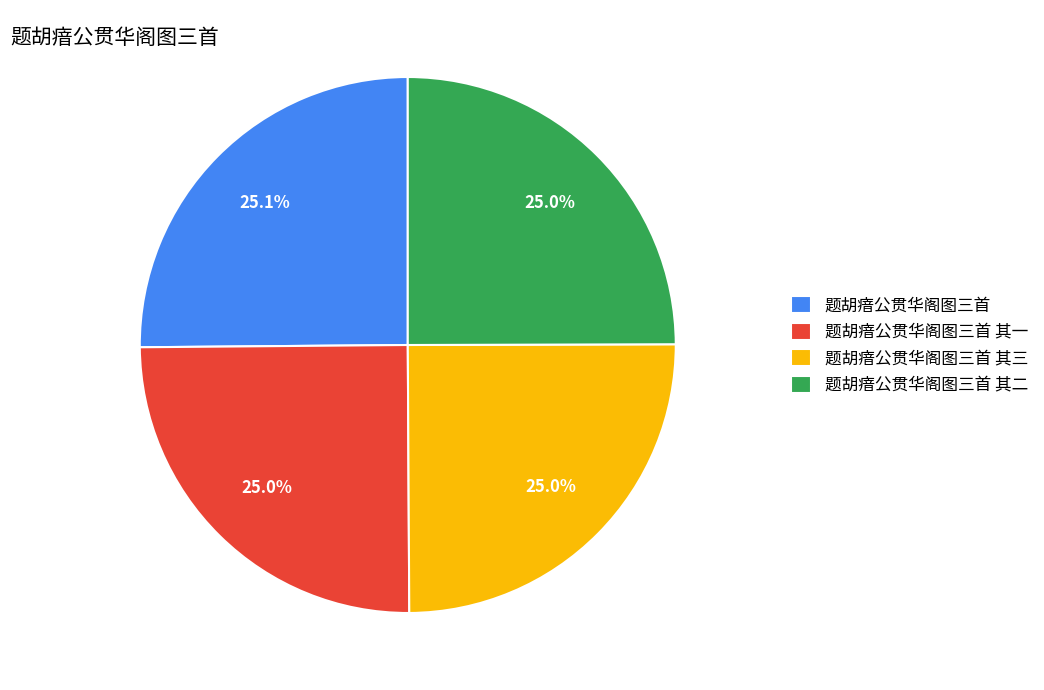

Count the number of slices in the pie.

4